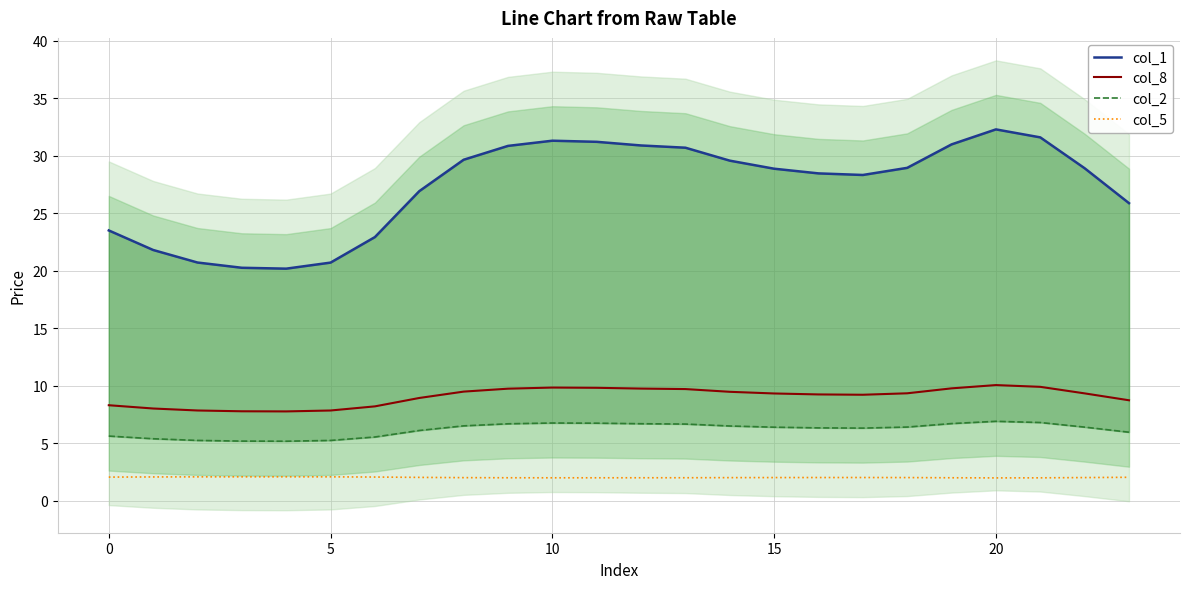

True or false: col_8 and col_5 cross at least once.

False